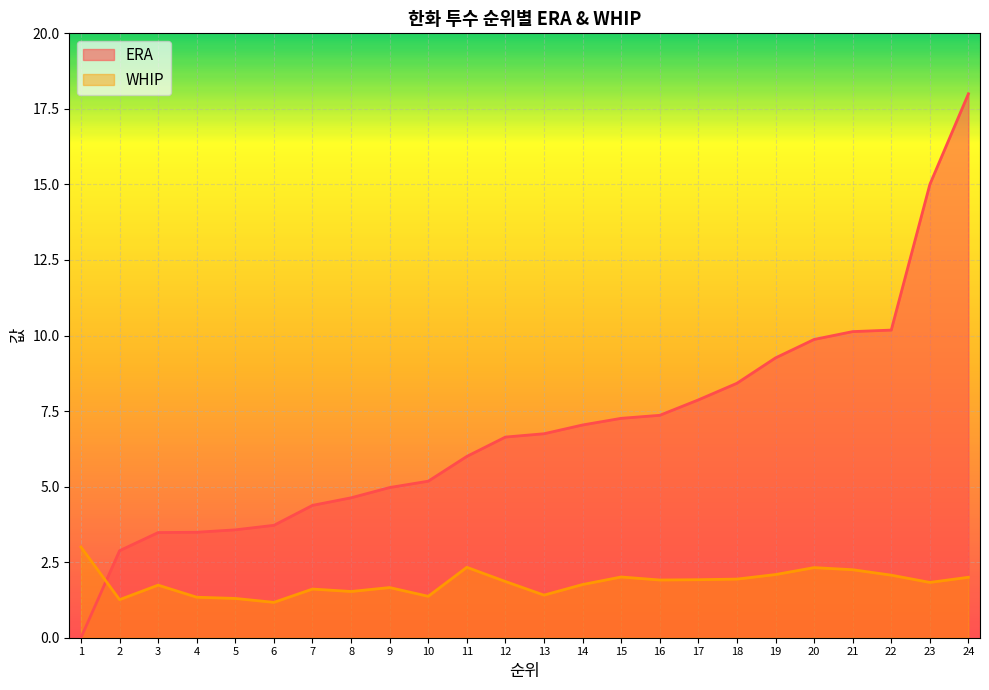

Reading left to right, list all the values displayed in this chart.

ERA: 0.0	2.9	3.5	3.5	3.6	3.7	4.4	4.6	5.0	5.2	6.0	6.6	6.8	7.0	7.3	7.4	7.9	8.4	9.3	9.9	10.1	10.2	15.0	18.0
WHIP: 3.0	1.3	1.7	1.3	1.3	1.2	1.6	1.5	1.7	1.4	2.3	1.9	1.4	1.8	2.0	1.9	1.9	1.9	2.1	2.3	2.2	2.1	1.8	2.0